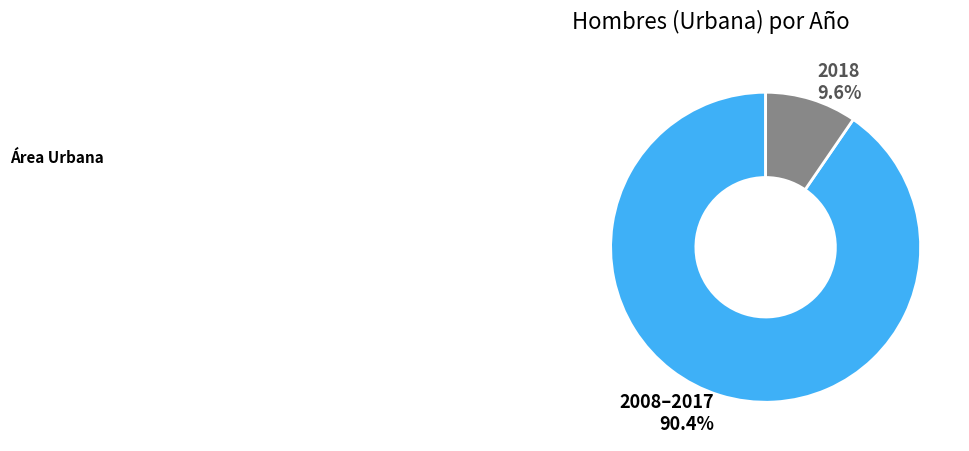

Is there a majority slice in this chart?

Yes